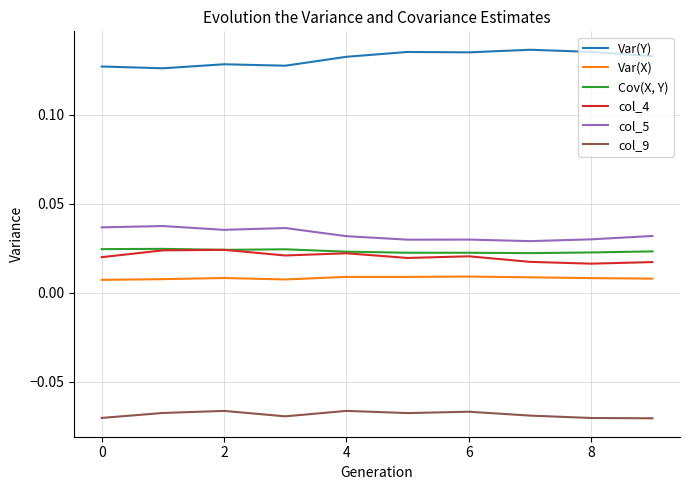

True or false: Var(X) and col_4 intersect in this chart.

False